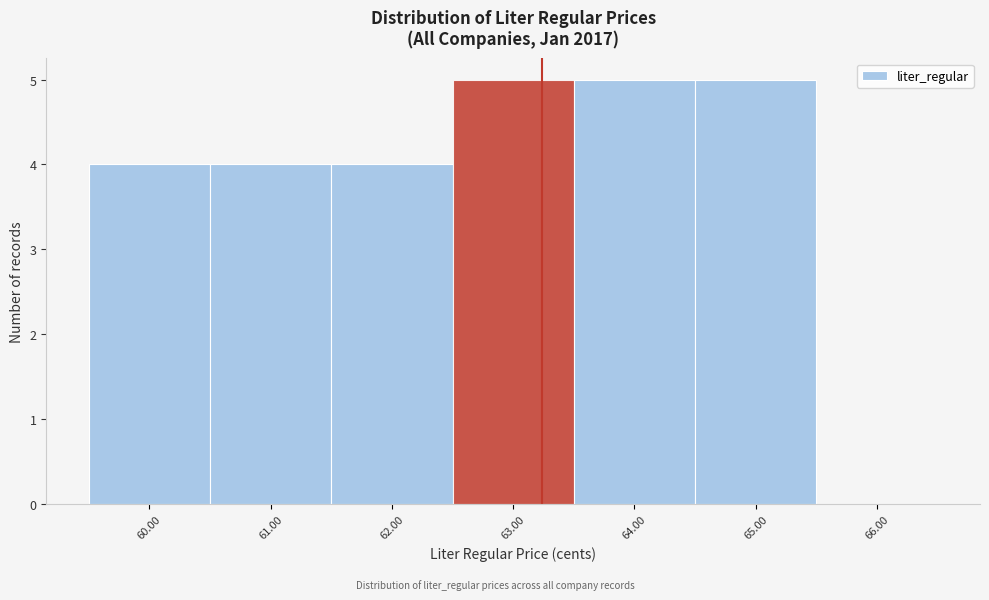

Reading right to left, extract all data points from this chart.

66.00=0	65.00=5	64.00=5	63.00=5	62.00=4	61.00=4	60.00=4